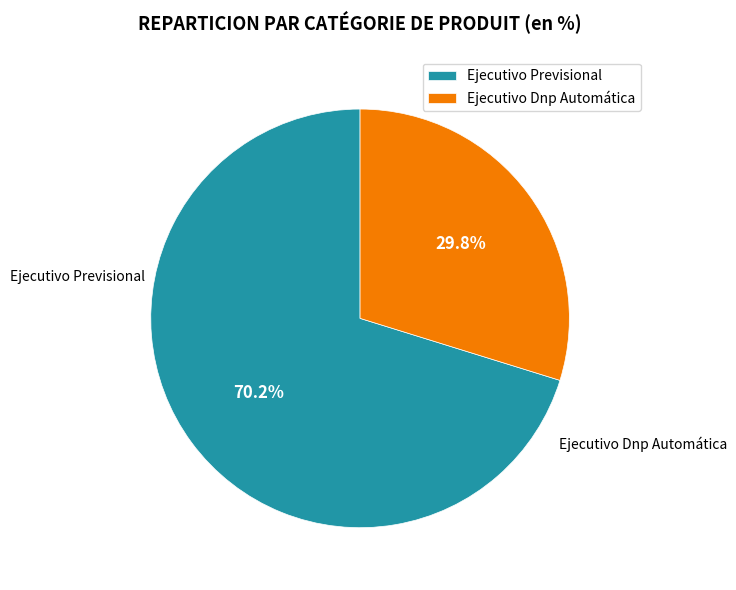

Which category has the smallest portion of the pie?

Ejecutivo Dnp Automática